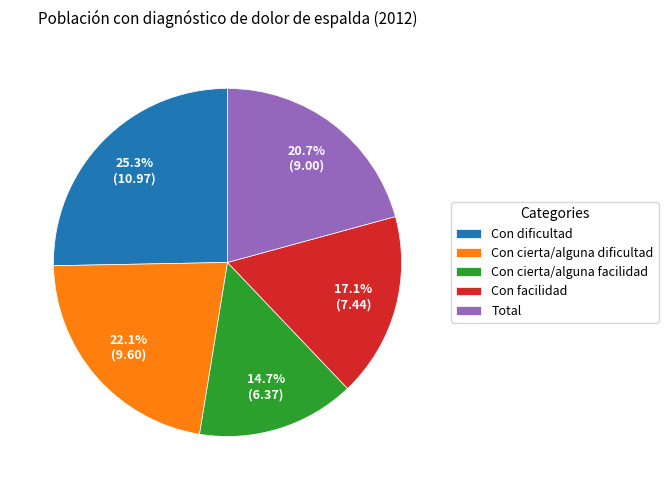

What percentage is NOT represented by Con dificultad?

74.7%